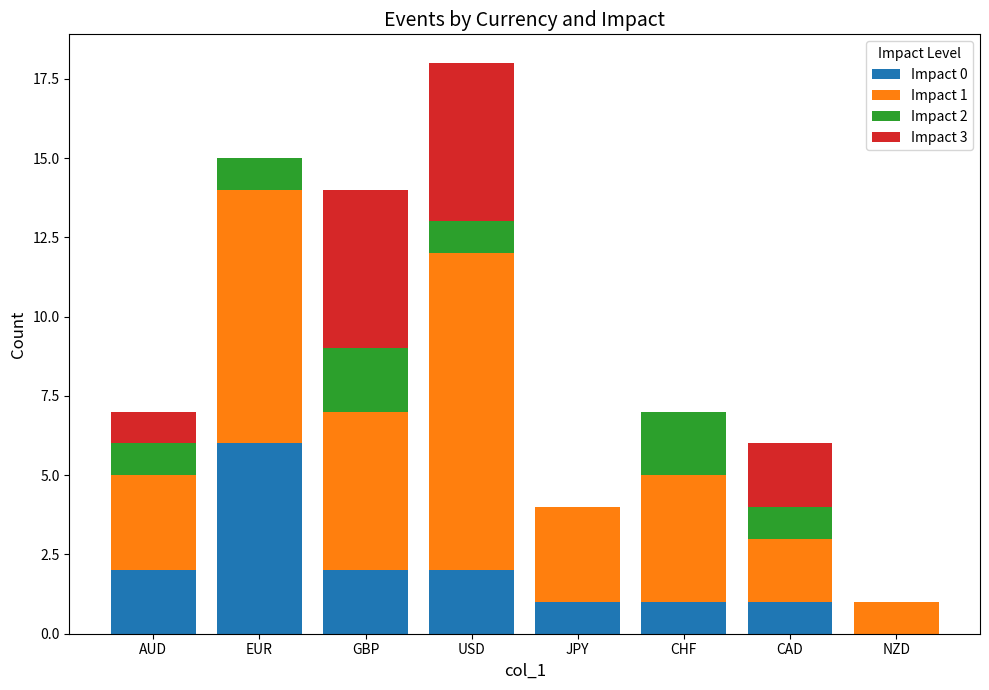

At which category is the sum across all series the highest?

USD